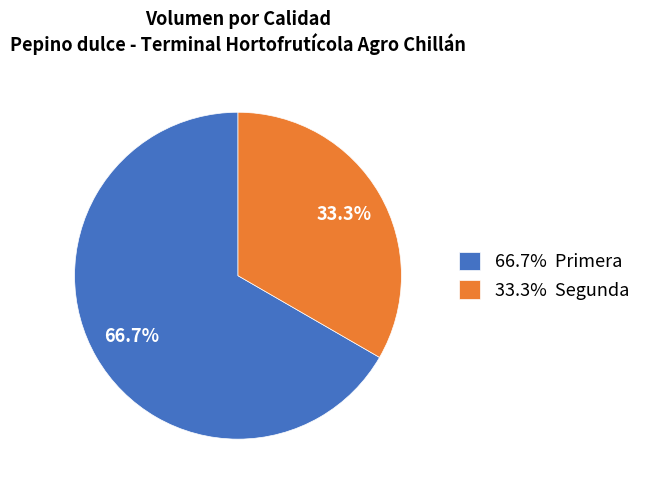

Rank the categories by value from highest to lowest.

66.7% Primera, 33.3% Segunda